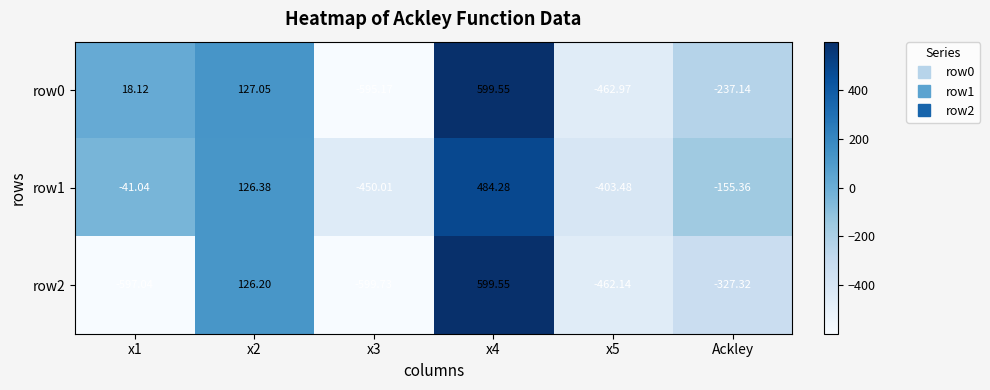

Is the value of row1 at x2 greater than the value of row2 at Ackley?

Yes